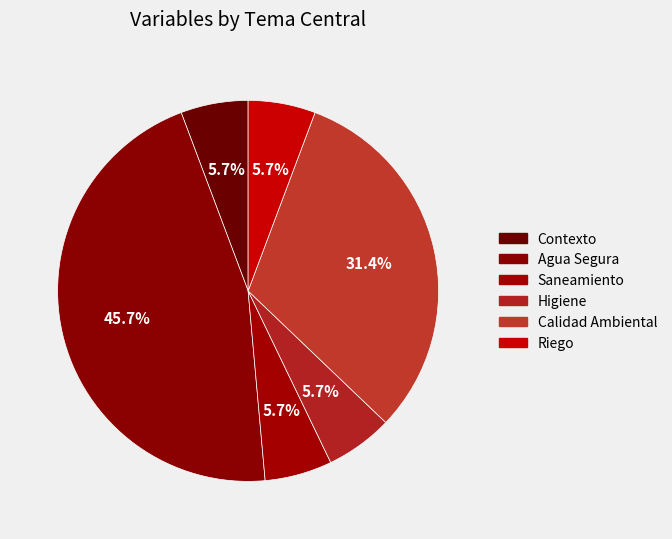

To the nearest percent, what is the difference between the Agua Segura and Saneamiento slice percentages?

40%